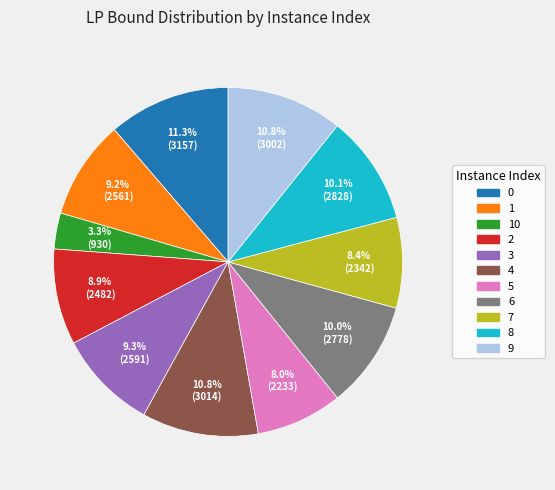

Is 5 the majority of the pie?

No